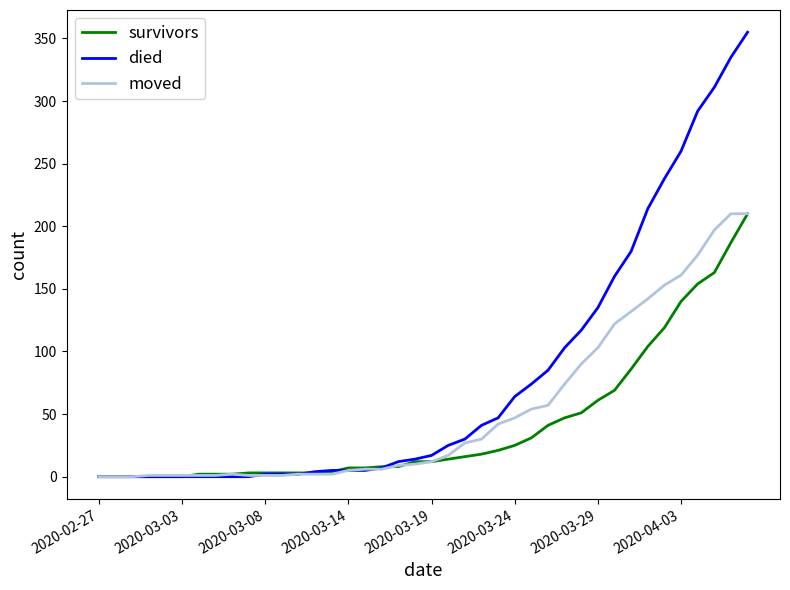

What is the difference between the maximum and minimum values in the survivors series?

210